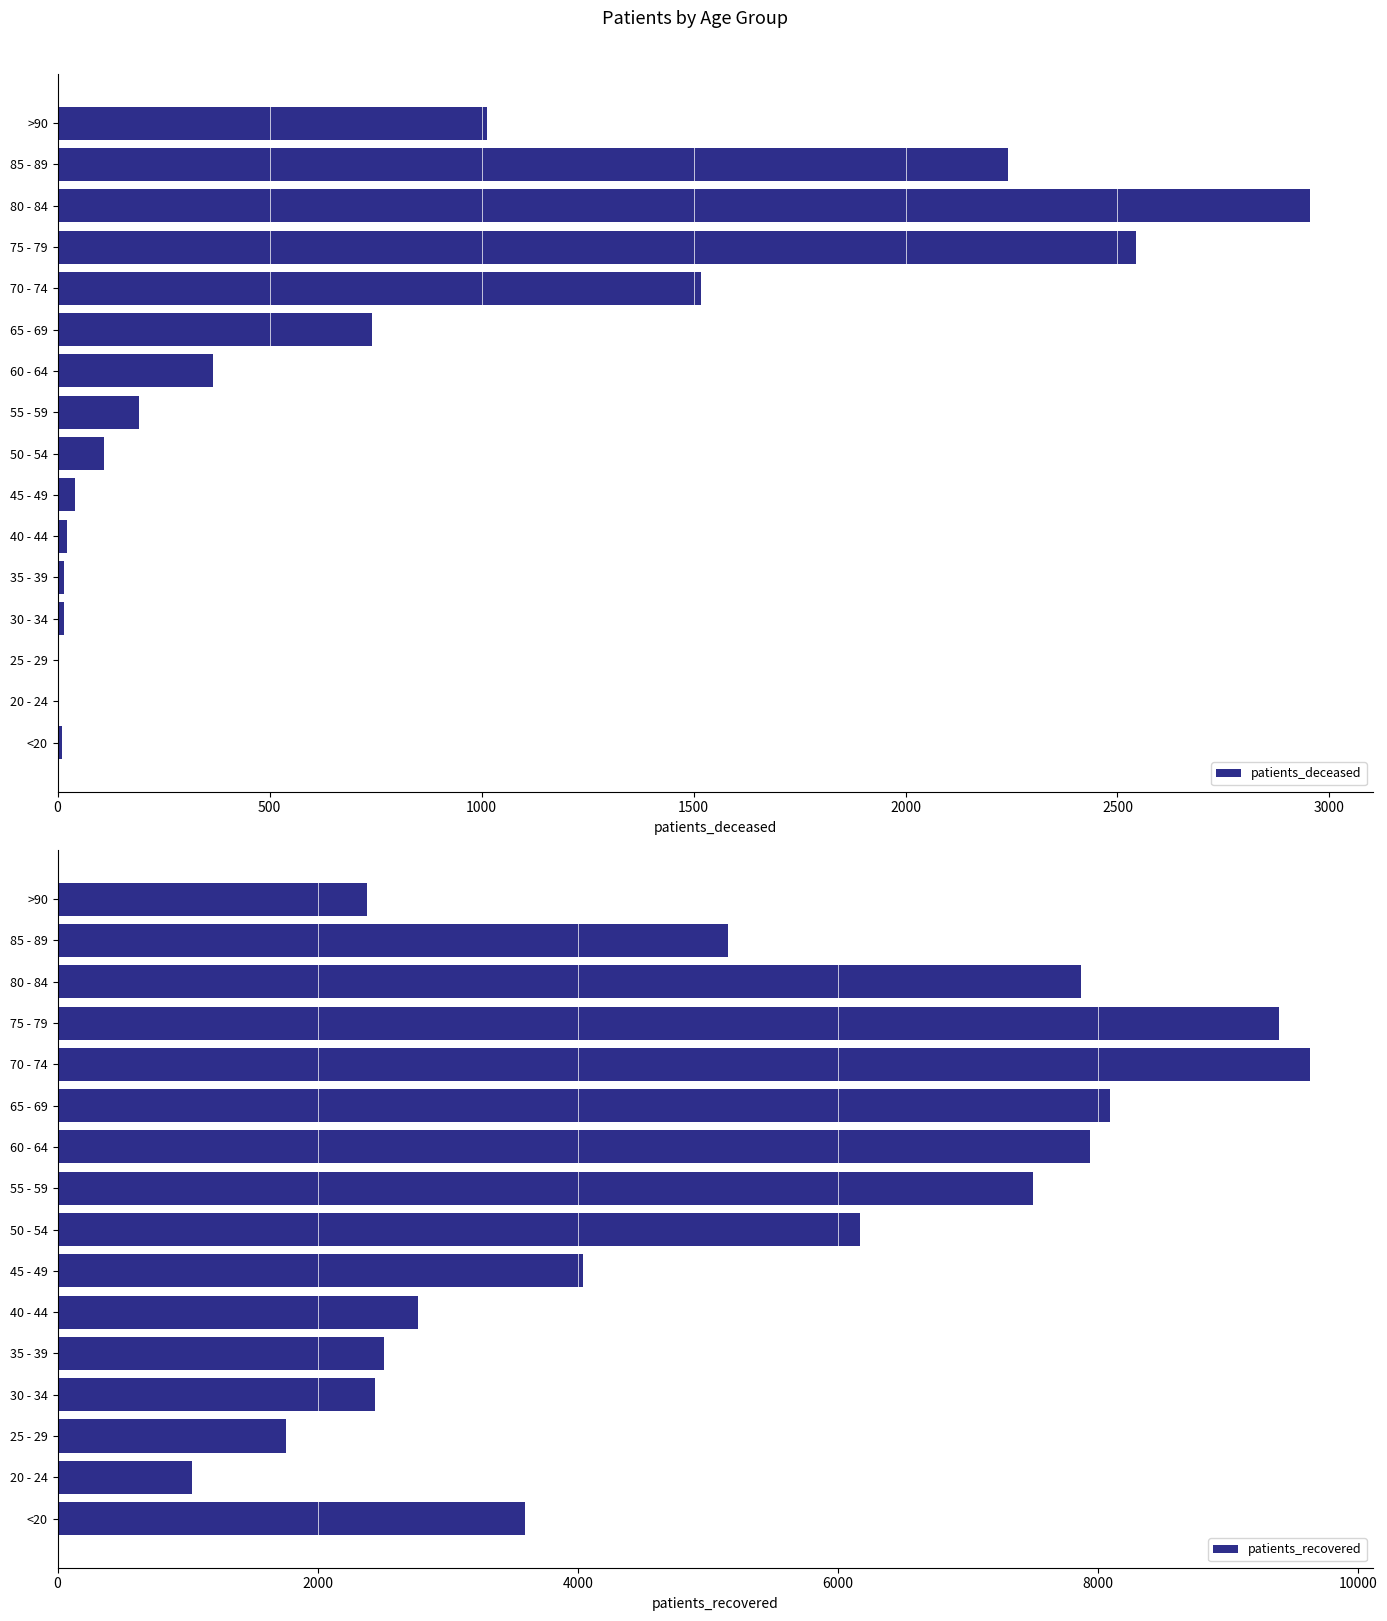

How many bars are there in each group?

2